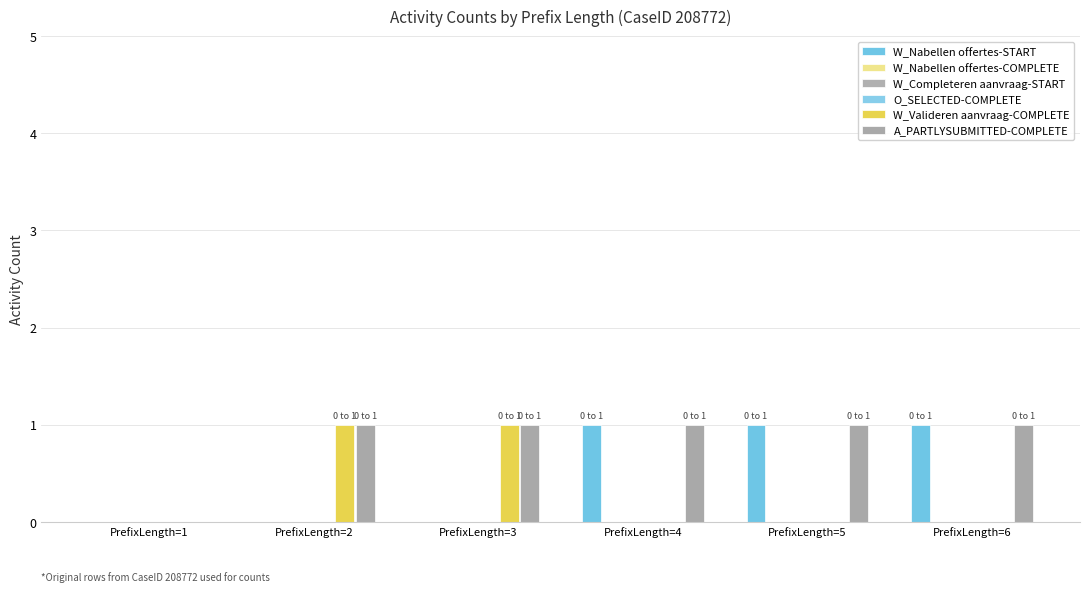

What are all the series names shown in the legend?

W_Nabellen offertes-START, W_Nabellen offertes-COMPLETE, W_Completeren aanvraag-START, O_SELECTED-COMPLETE, W_Valideren aanvraag-COMPLETE, A_PARTLYSUBMITTED-COMPLETE